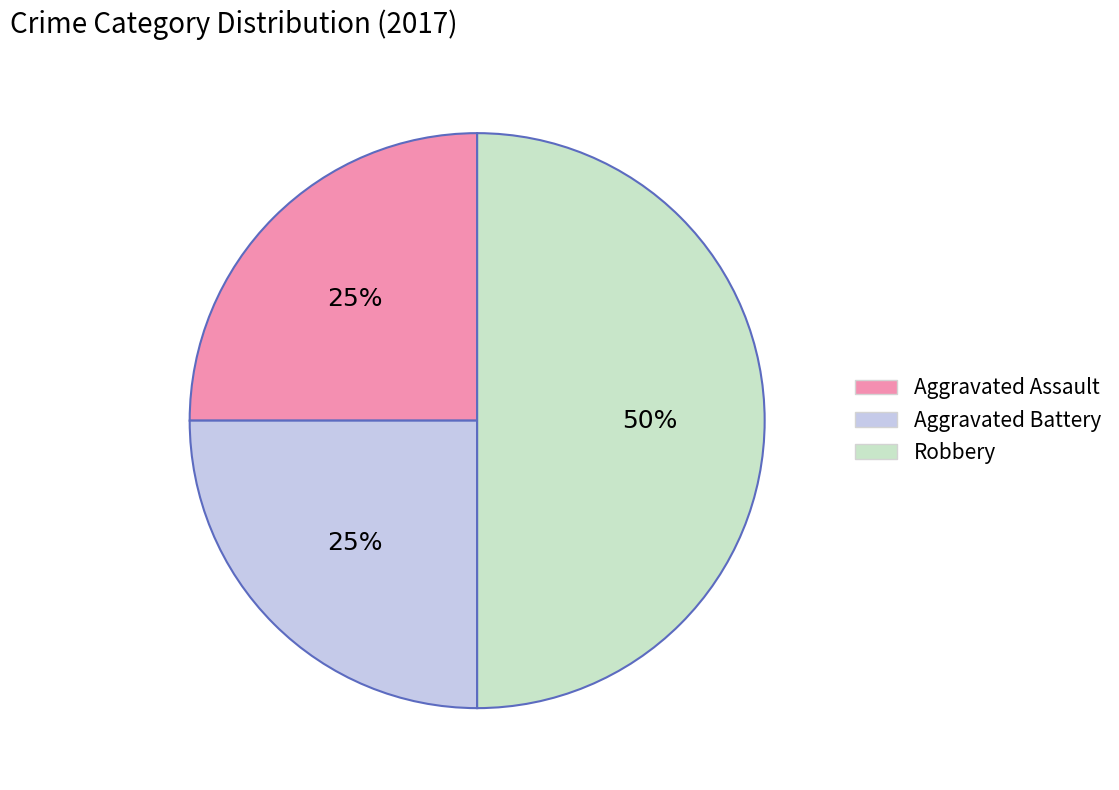

Which category has the biggest portion of the pie?

Robbery